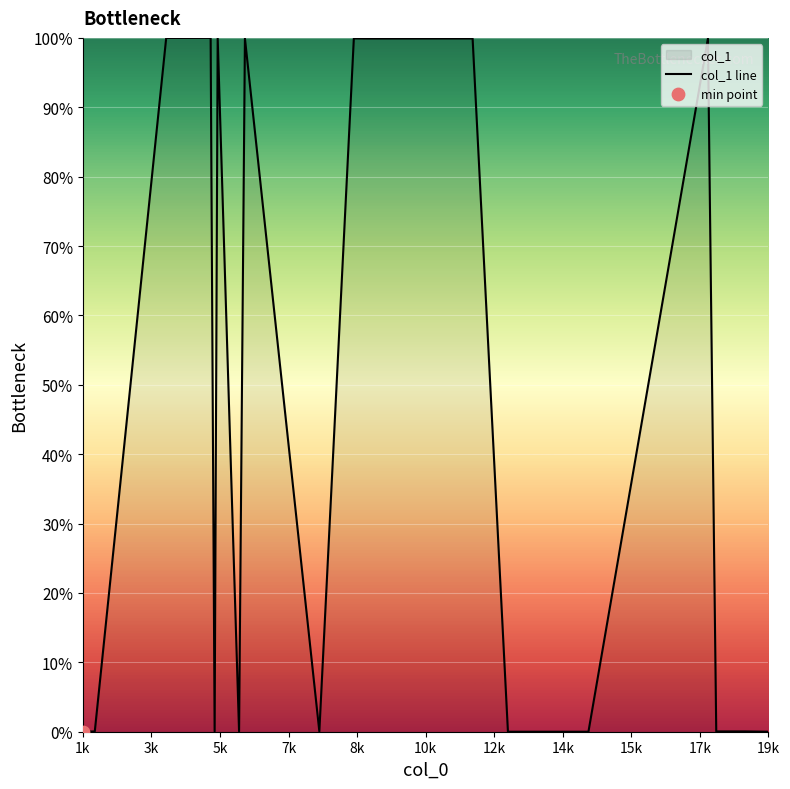

What is the maximum value shown in the chart?

100.0